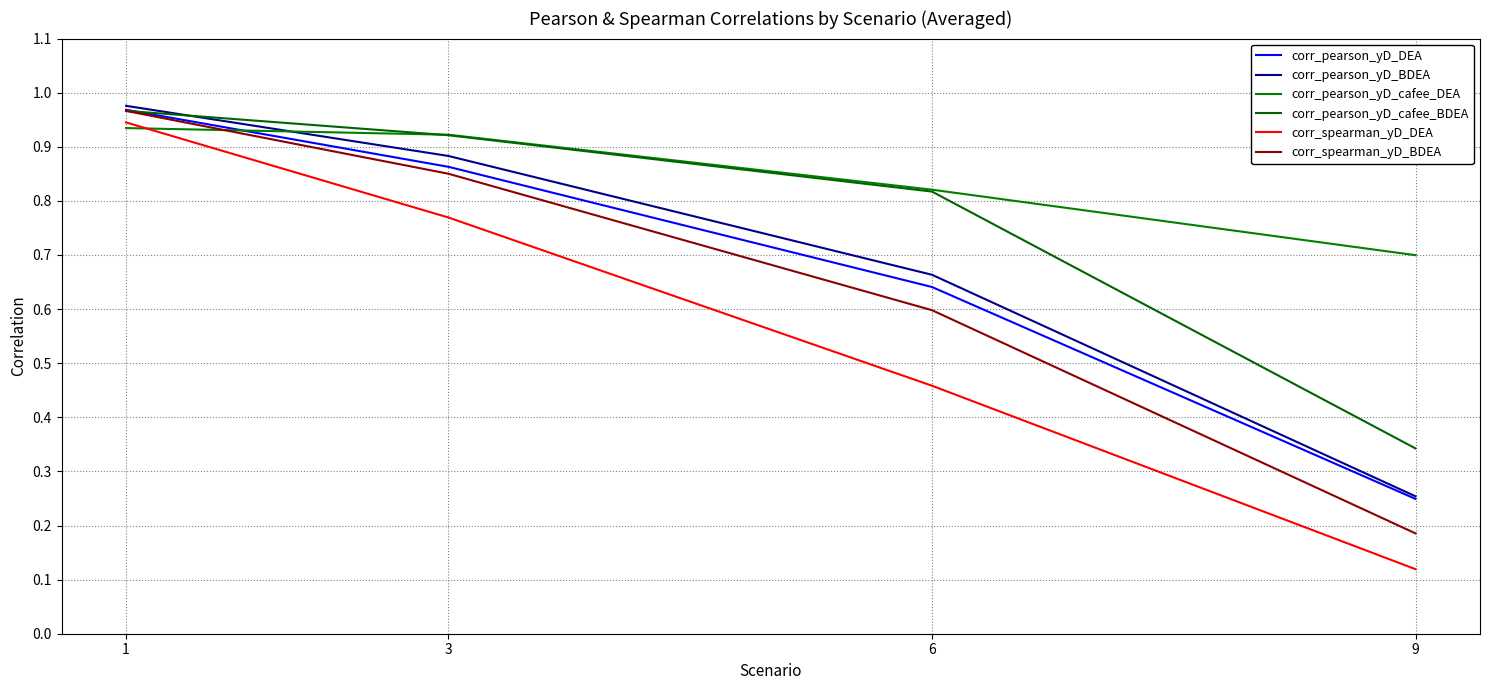

What is the difference between the highest and lowest values at 9?

0.6